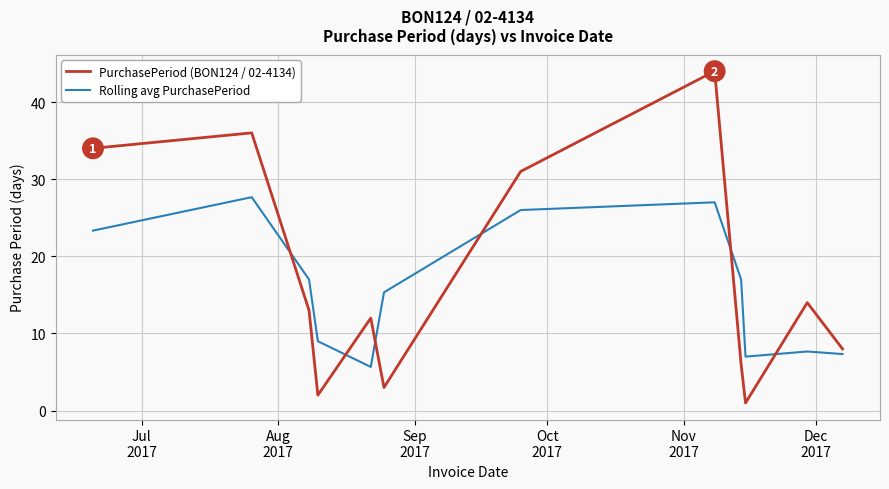

What is the difference between the maximum and minimum values in the PurchasePeriod (BON124 / 02-4134) series?

43.0